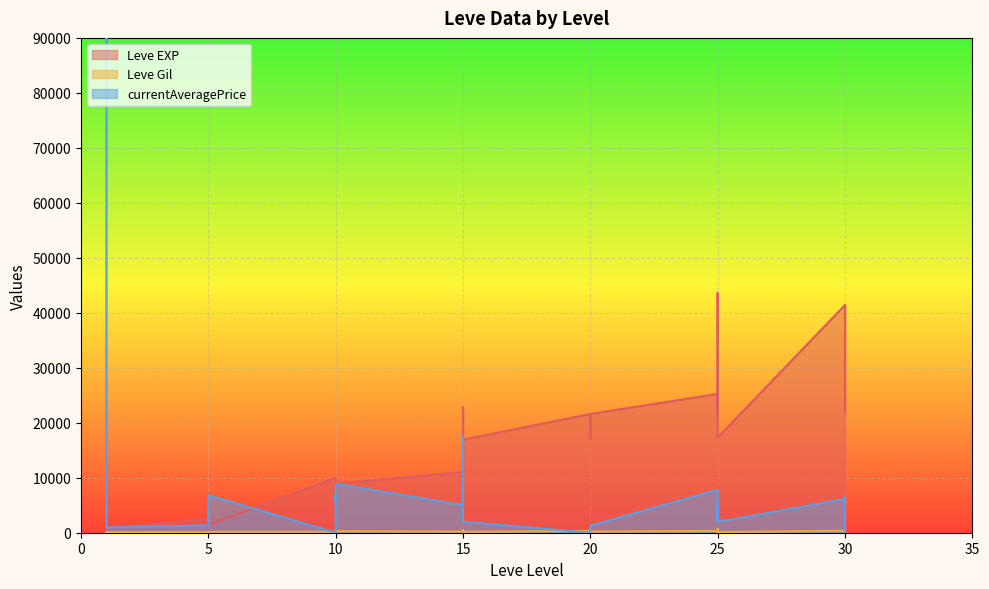

List the series in order of their peak value, highest first.

currentAveragePrice, Leve EXP, Leve Gil